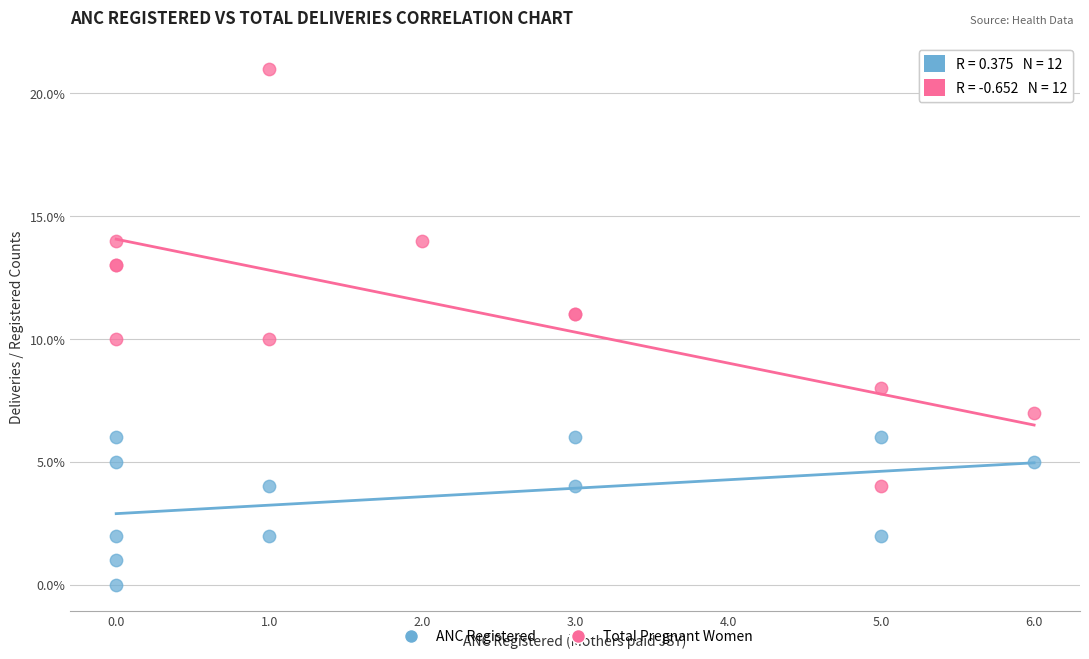

Which series reaches the maximum Y coordinate?

Total Pregnant Women